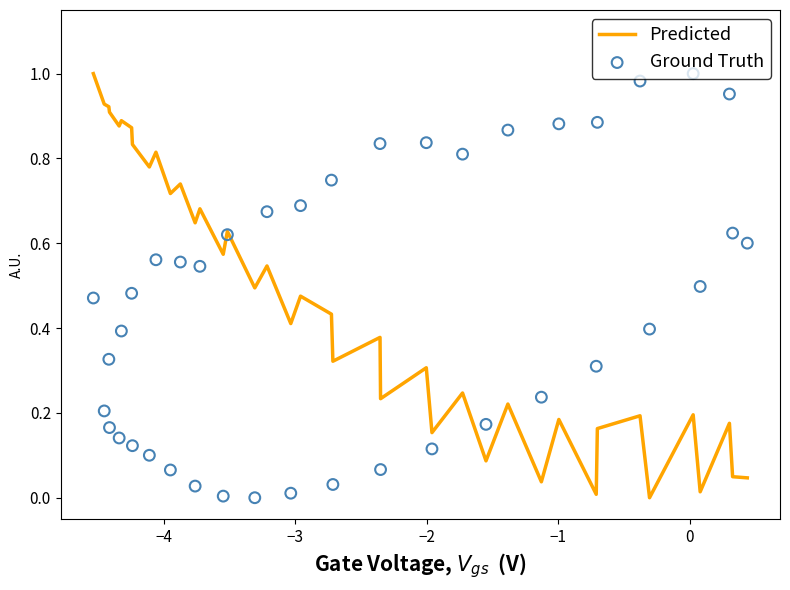

Which series contains the lowest Y value?

Predicted